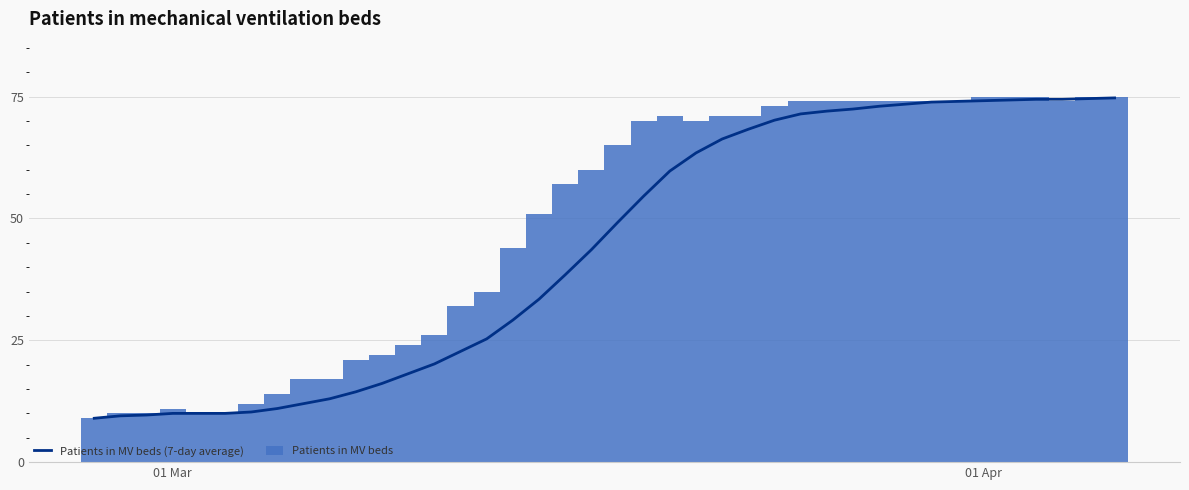

What is the difference between the maximum and minimum values in the Patients in MV beds series?

66